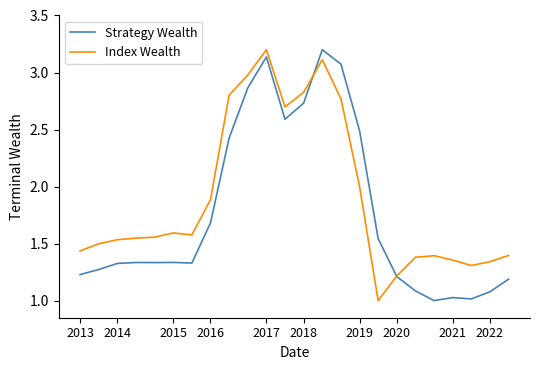

Which series has the largest total across all categories?

Index Wealth